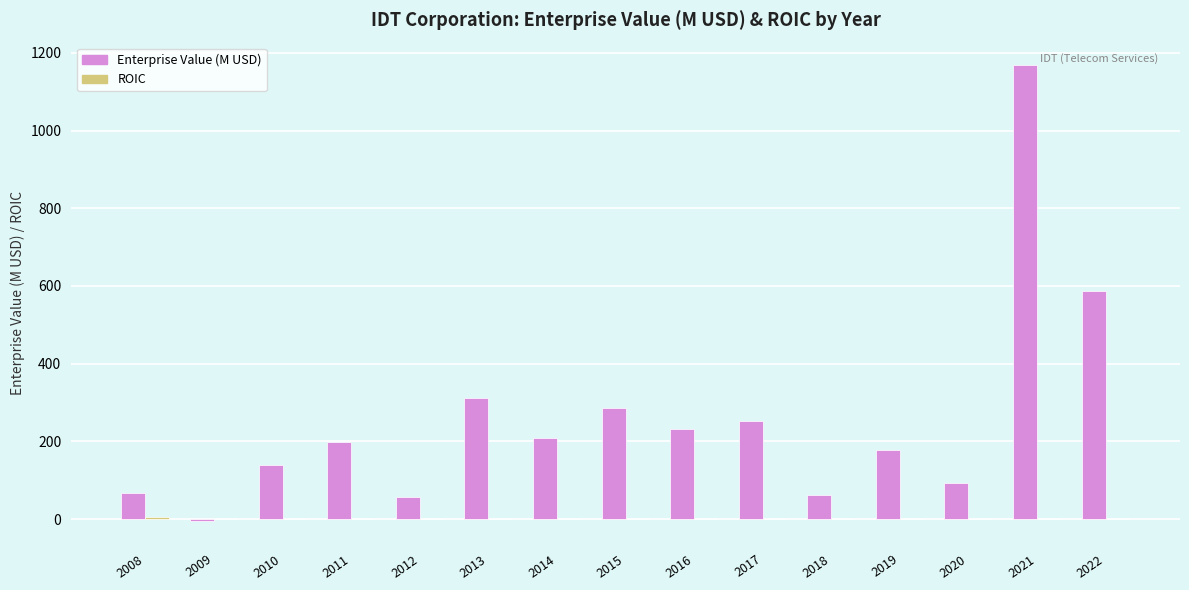

Is it true that Enterprise Value (M USD) equals 20.5 at 2020?

False